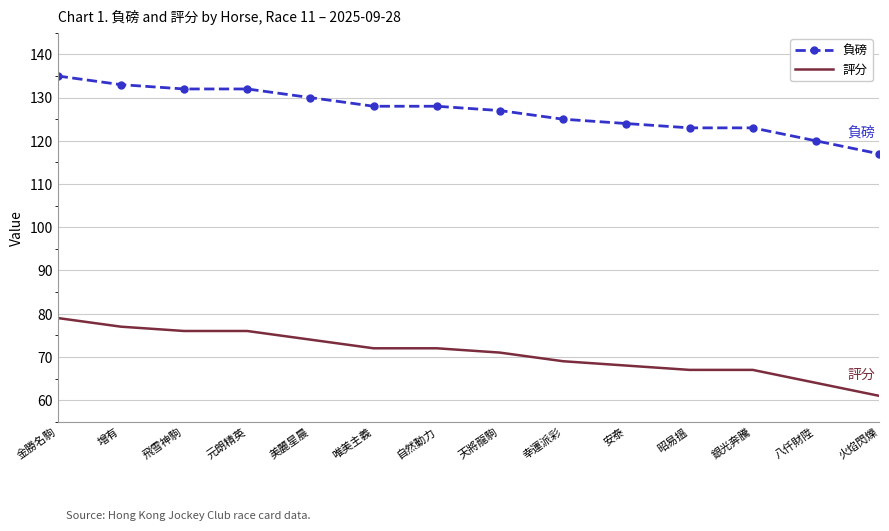

What is the spread (max minus min) of values at 天將龍駒?

56